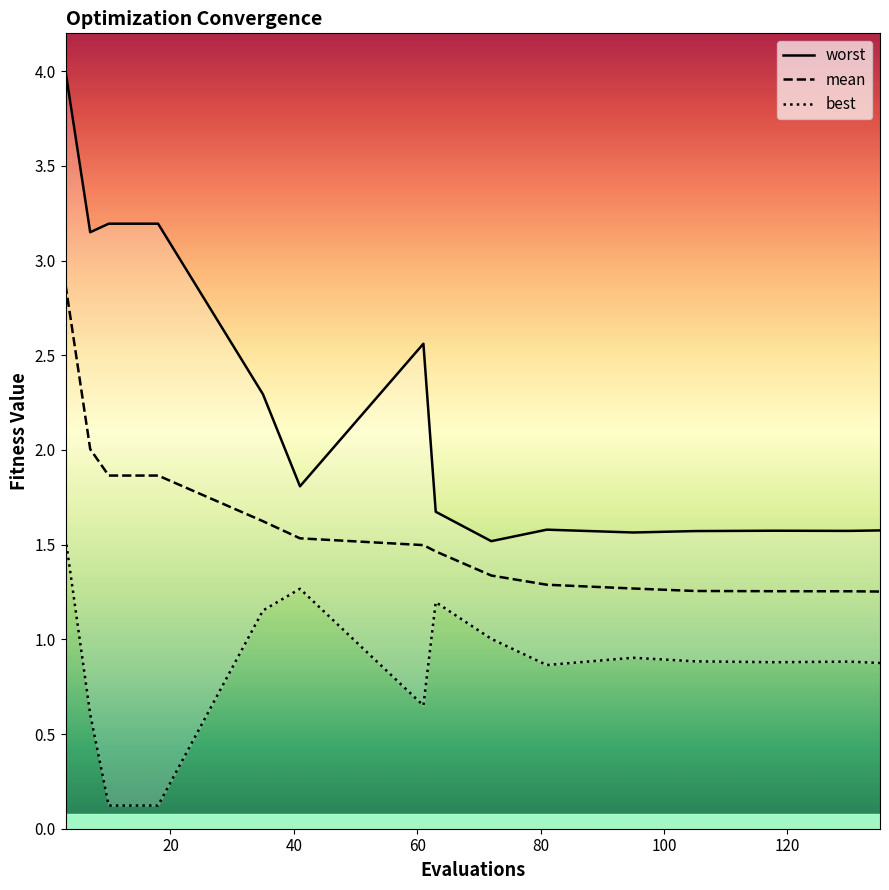

True or false: worst has more than 1 interior local peaks.

True